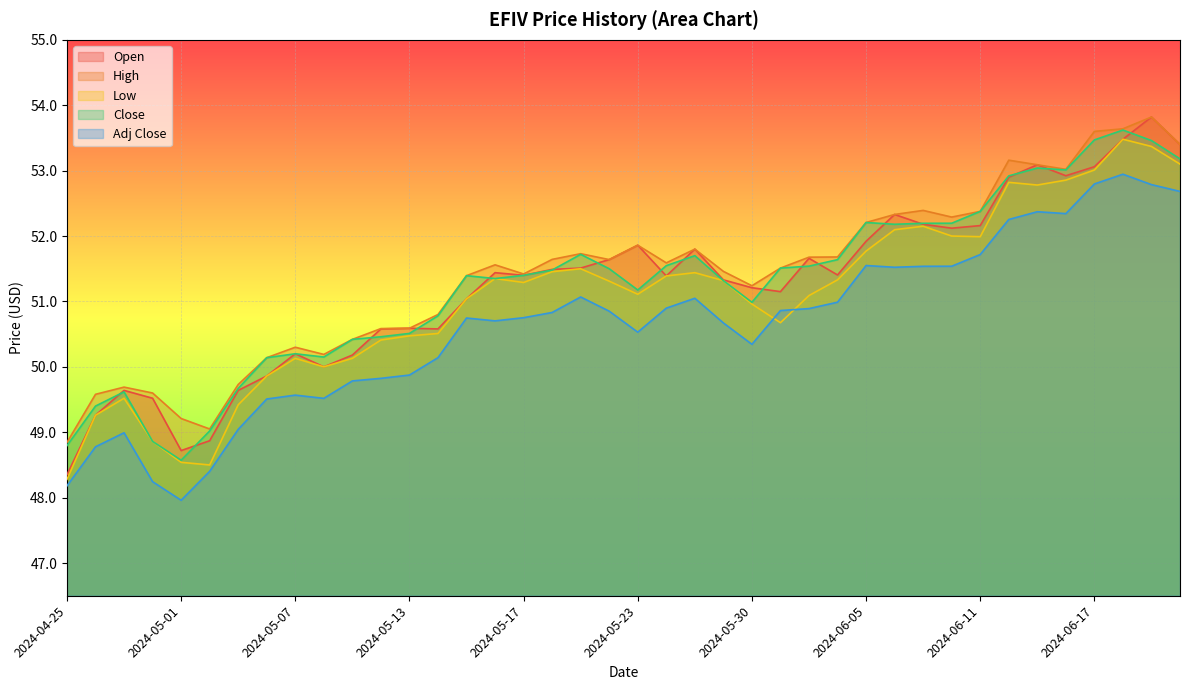

Between 2024-05-28 and 2024-06-13, which series saw the biggest shift?

Low